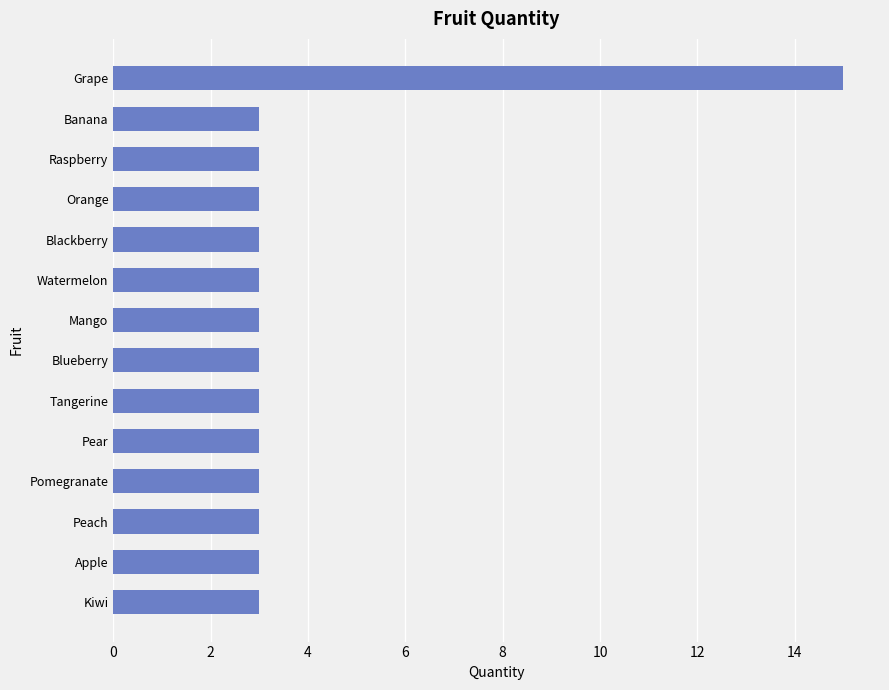

What is the ratio of the value at Tangerine to the value at Pomegranate?

1.0